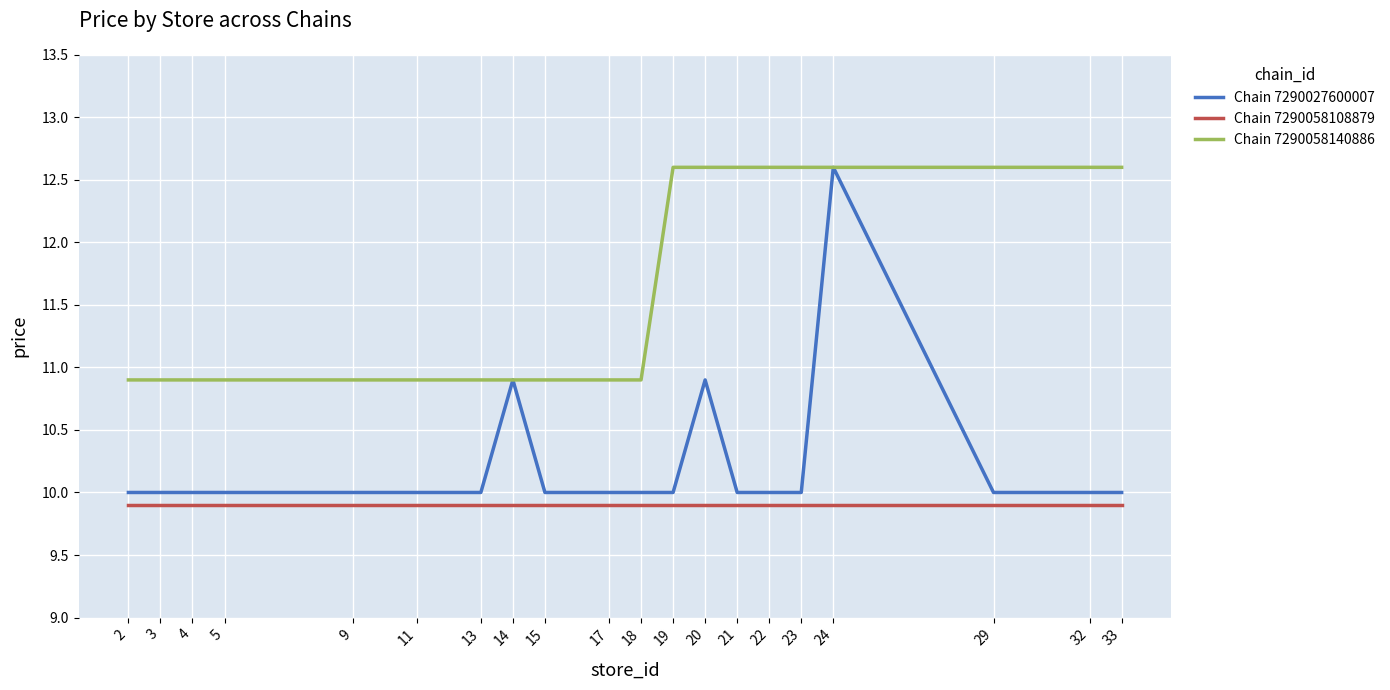

What is the minimum value shown in the chart?

9.9